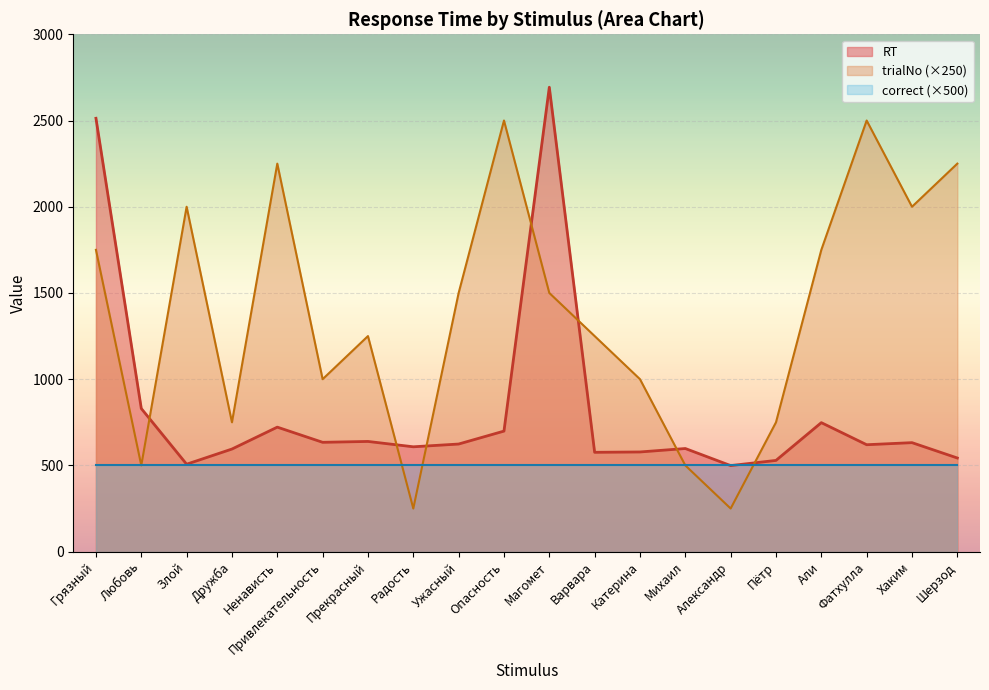

Is it true that correct (×500) equals 500 at Али?

True